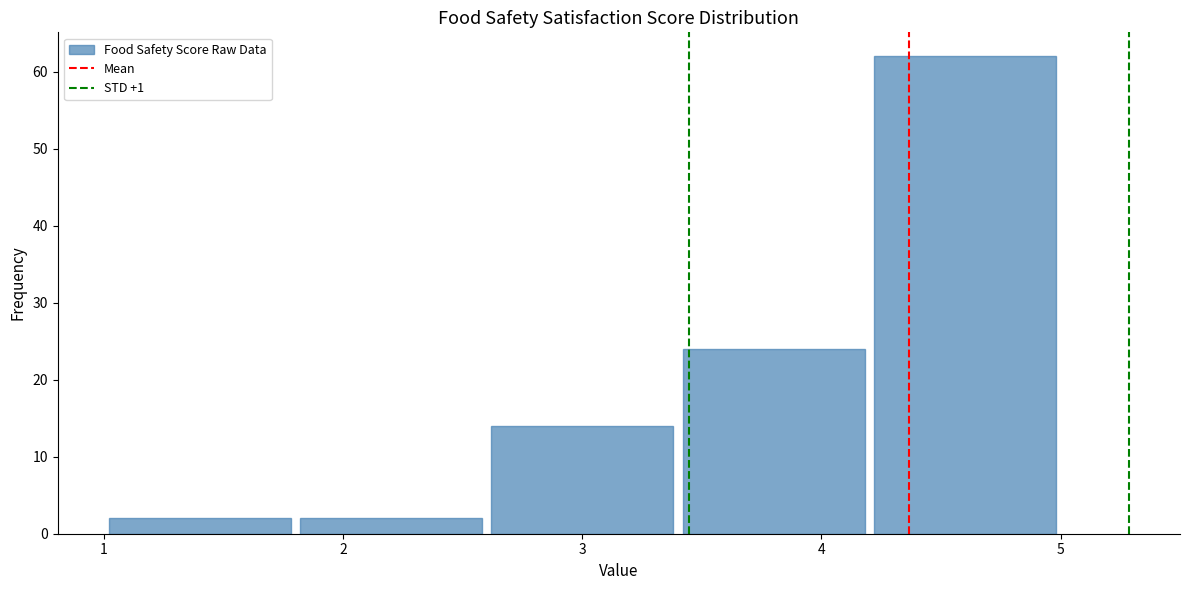

Reading left to right, list every bar in this chart as the range it spans on the x-axis followed by its height. The values are not printed on the chart, so give them approximately, as read against the axis.

1.0 to 1.8: 2
1.8 to 2.6: 2
2.6 to 3.4: 14
3.4 to 4.2: 24
4.2 to 5.0: 62